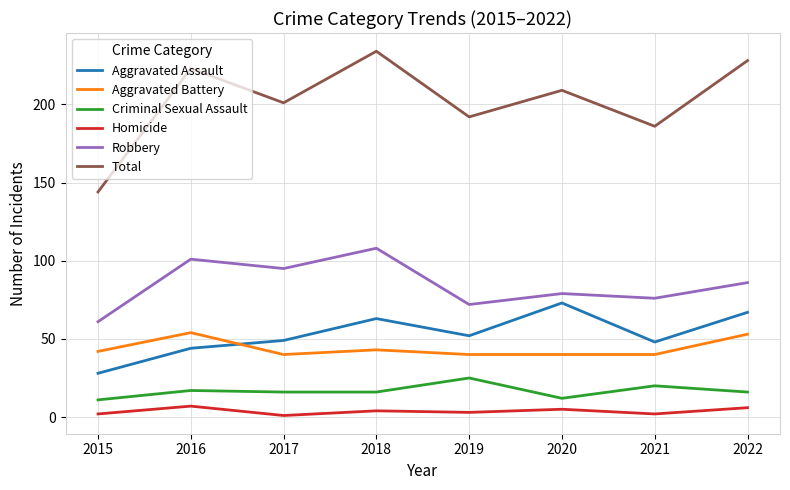

True or false: Aggravated Assault has a value of 31 at 2021.

False